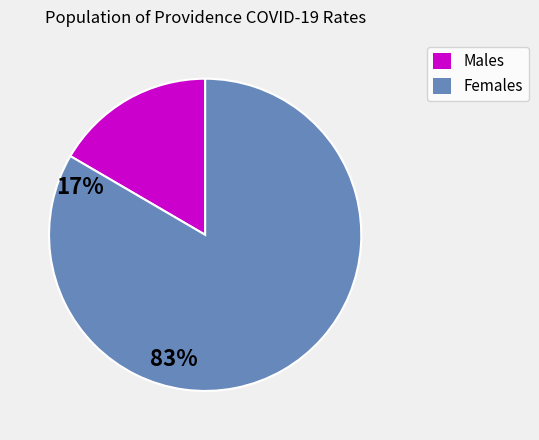

Is there any slice that represents more than half of the pie?

Yes